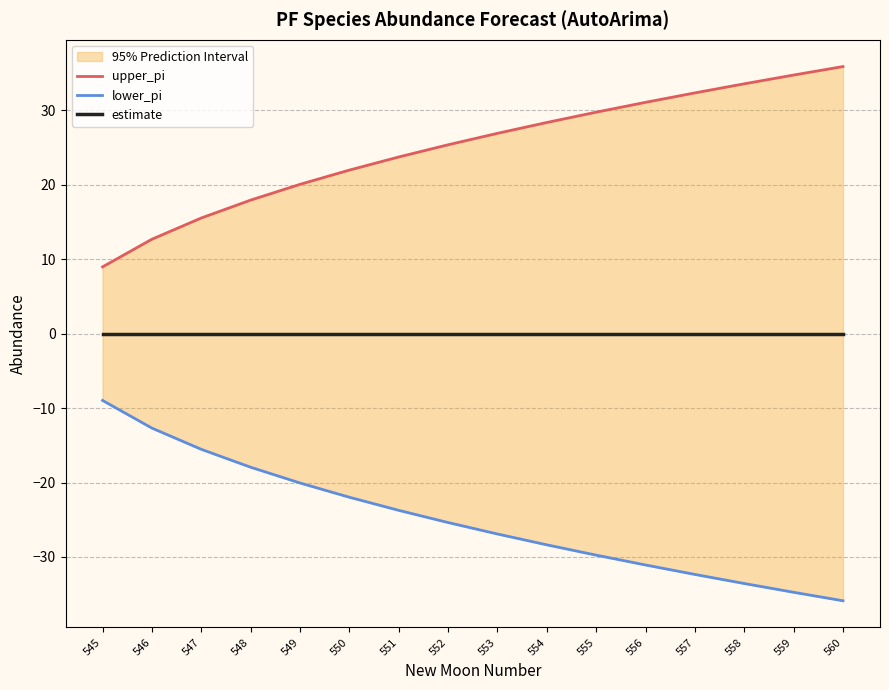

What is the lowest value of the lower_pi series?

-35.9